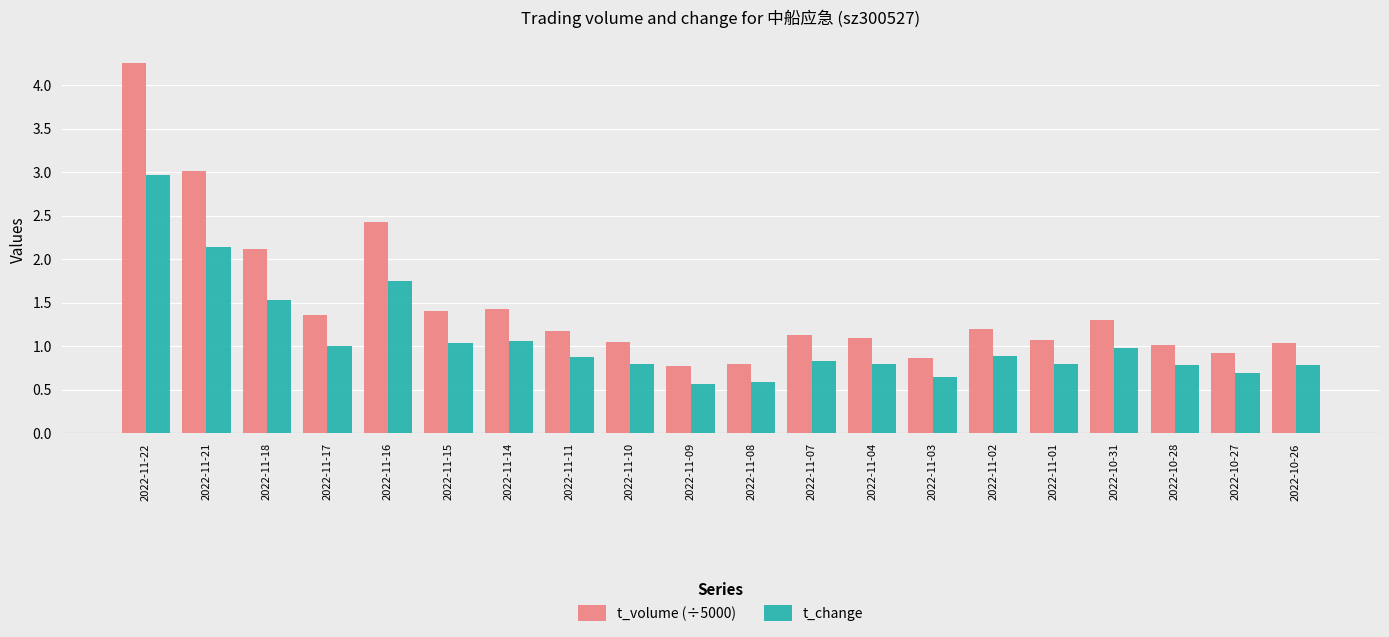

What is the label of the 15th bar from the left?

2022-11-02